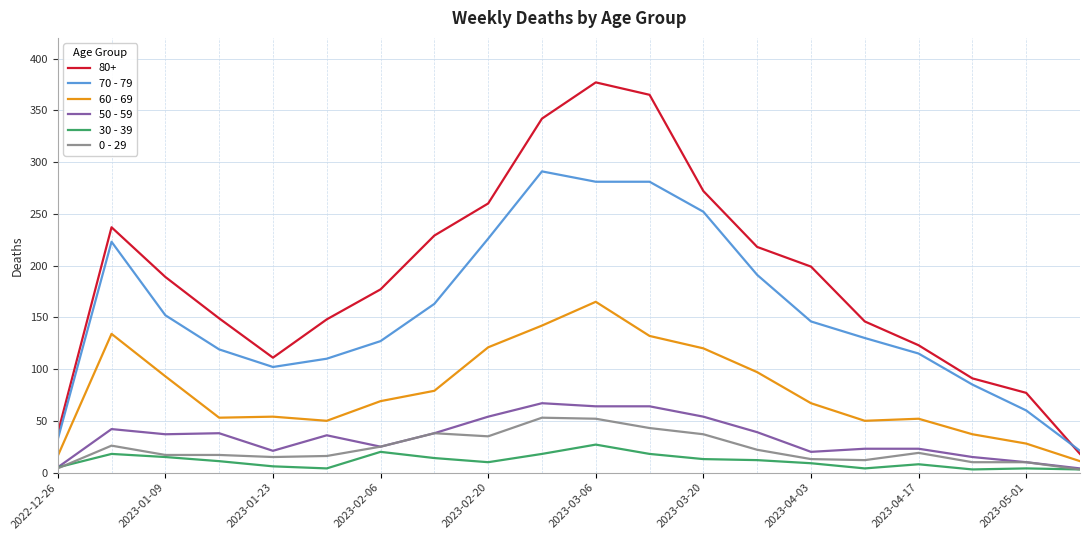

Which series has the widest spread of values?

80+